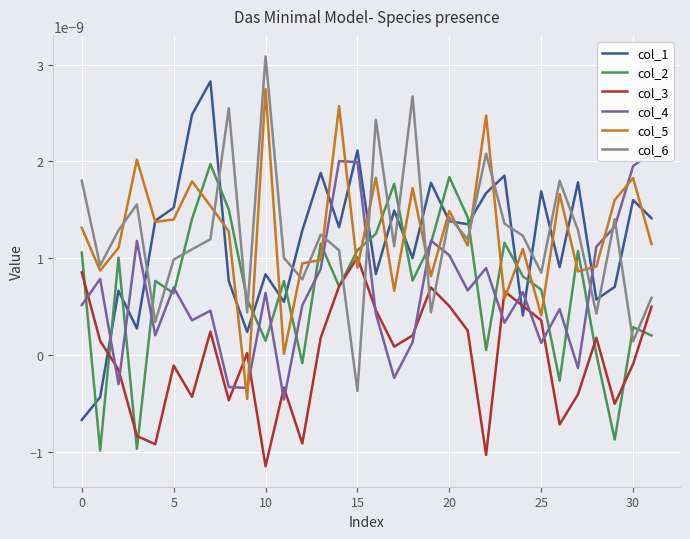

How many intersections are there between col_4 and col_2?

19